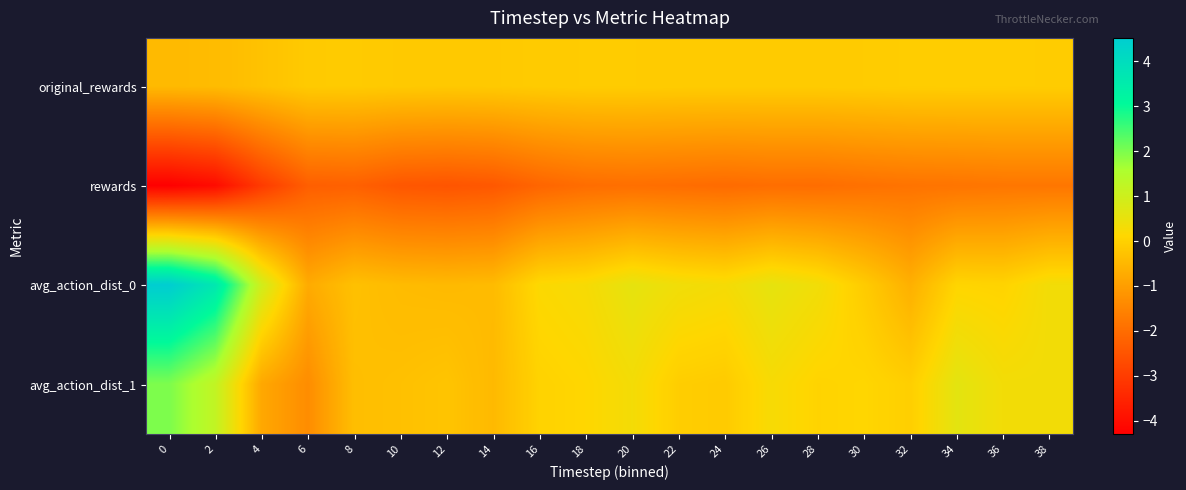

What is the spread (max minus min) of values at 26?

2.5